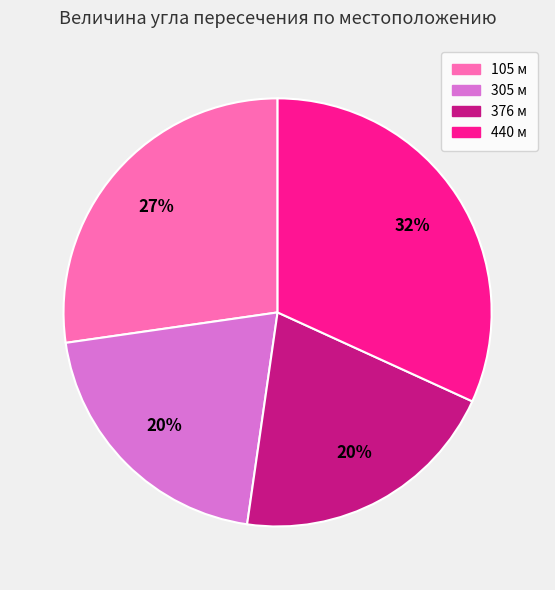

Is it true that 376 м is 30% of the pie?

False